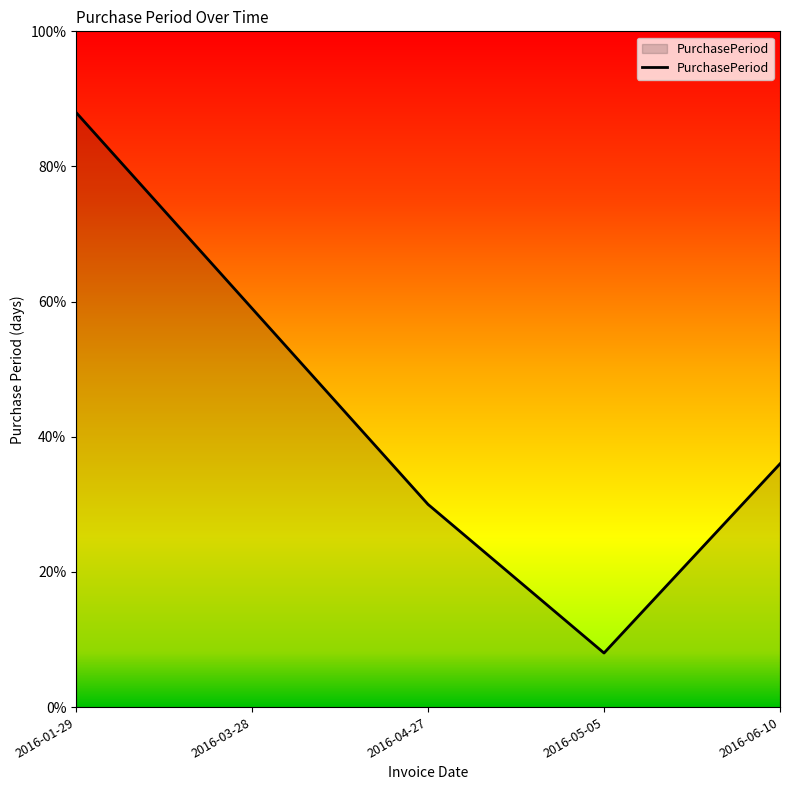

List the labels in order of value, largest first.

2016-01-29, 2016-03-28, 2016-06-10, 2016-04-27, 2016-05-05